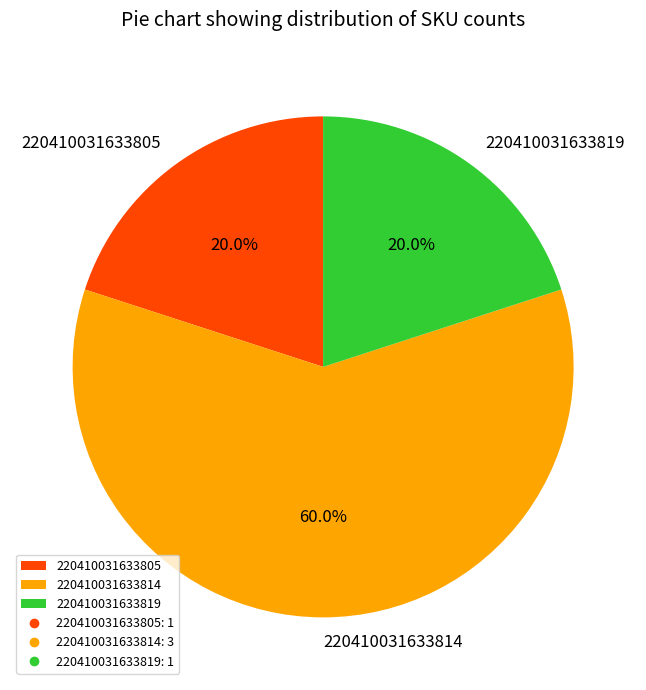

Which category has the biggest portion of the pie?

220410031633814